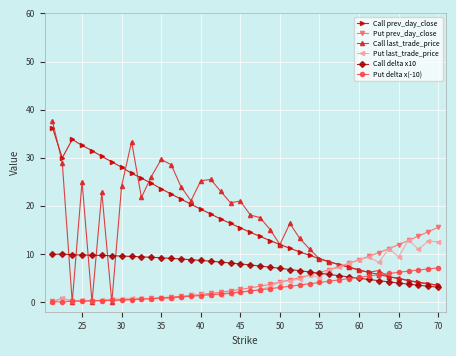

Which series has the widest spread of values?

Call last_trade_price